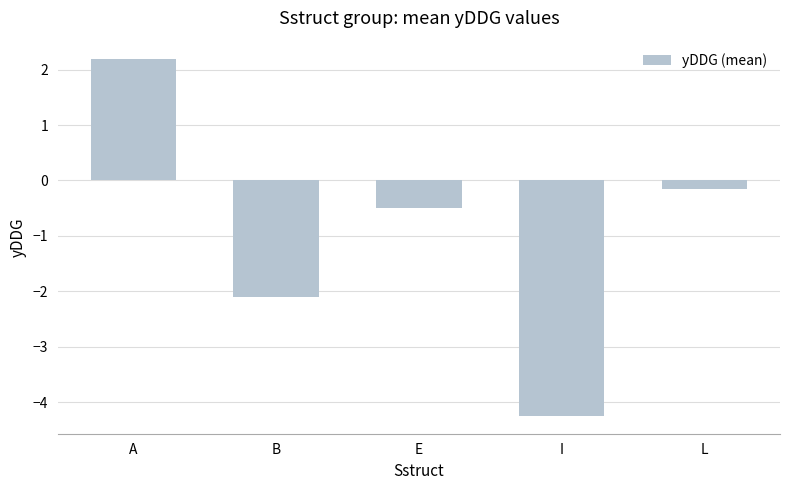

What is the difference between the values at B and E?

1.6